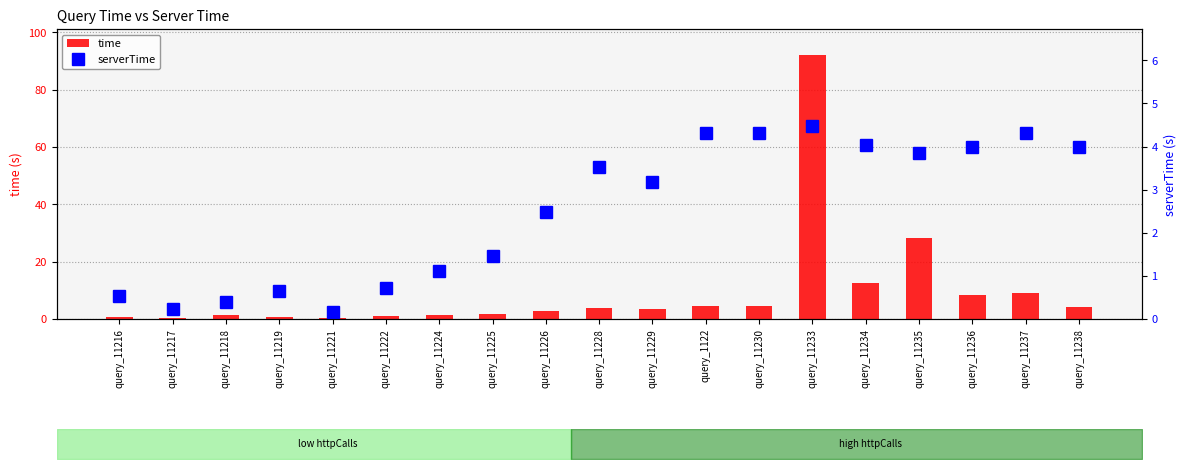

What is the total value across all series at query_11218?

1.8